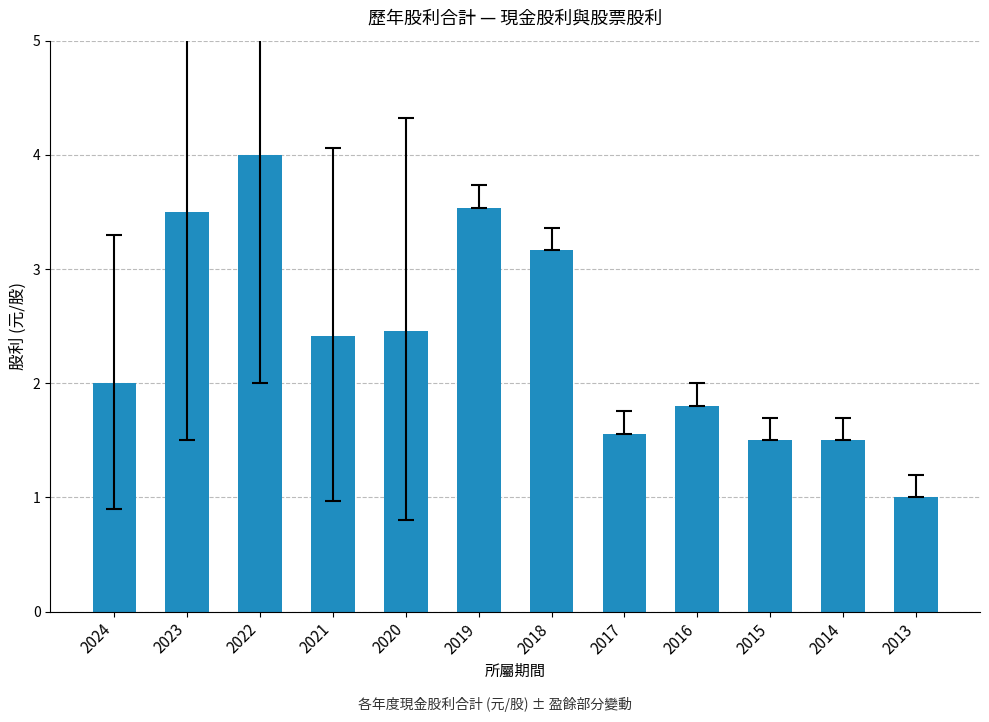

What is the approximate value at 2013?

1.0